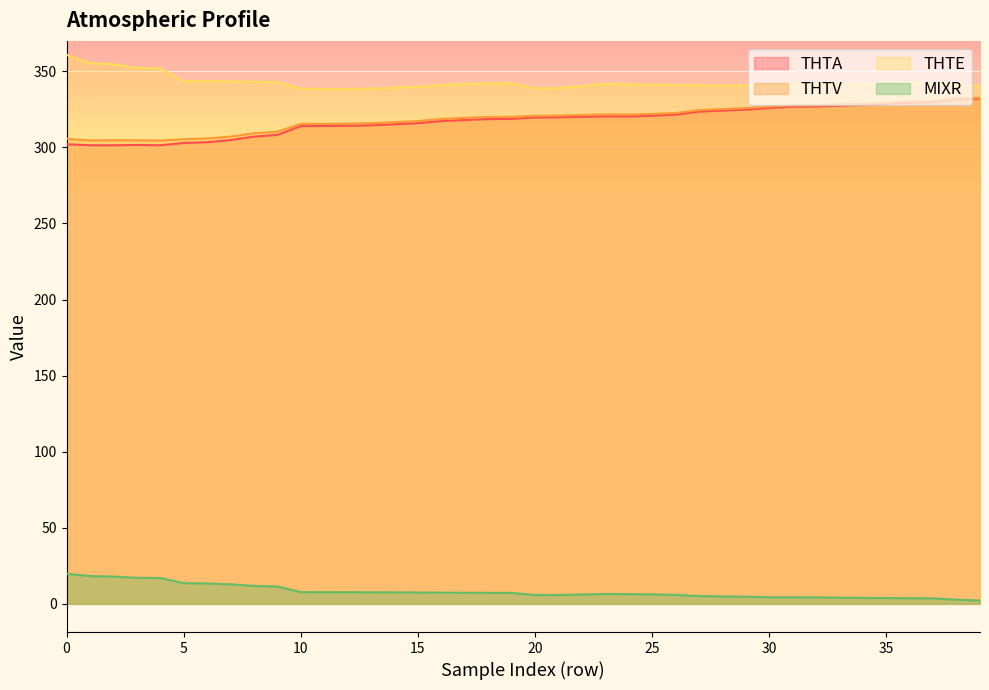

List the labels in order of THTV value, smallest first.

4, 1, 2, 3, 5, 0, 6, 7, 8, 9, 10, 11, 12, 13, 14, 15, 16, 17, 18, 19, 20, 21, 22, 24, 23, 25, 26, 27, 28, 29, 30, 31, 32, 33, 34, 35, 36, 37, 38, 39